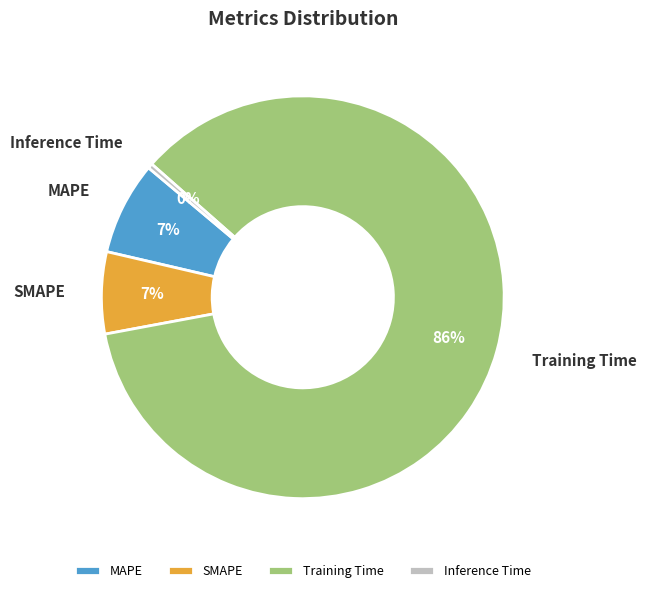

Is the sum of SMAPE and Training Time greater than half?

Yes